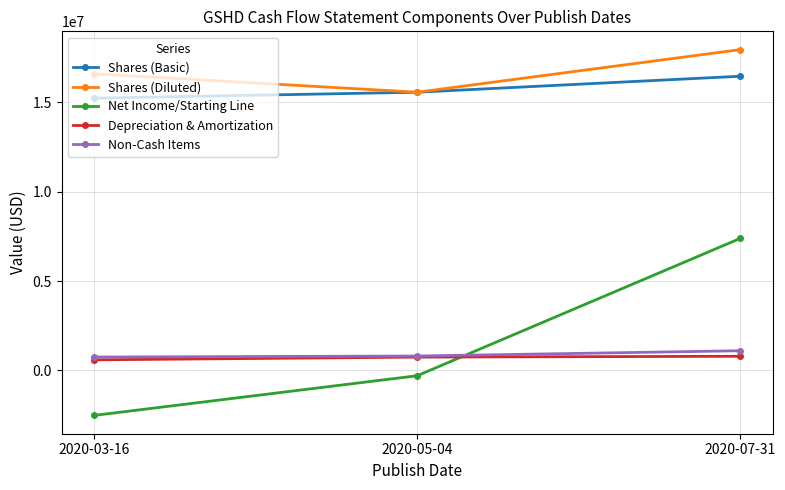

What is the label of the 1st point from the right?

2020-07-31